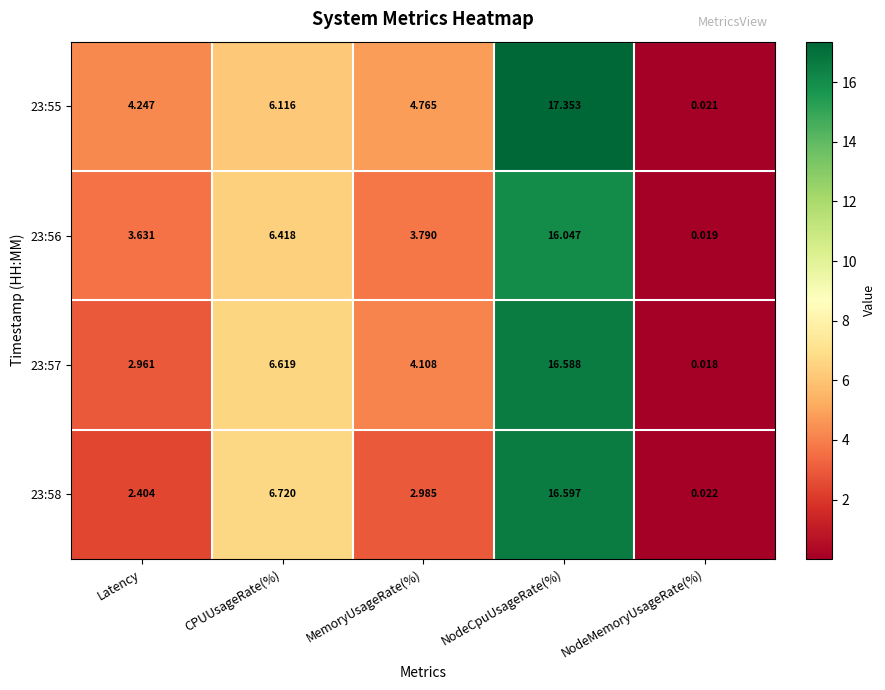

At how many categories does at least one series exceed 2?

4